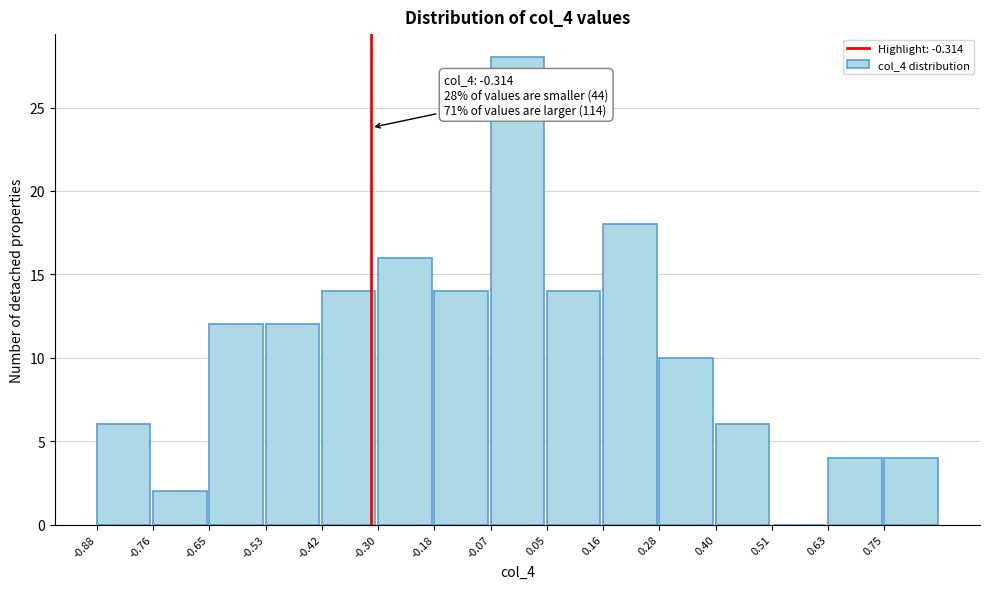

Which range on the x-axis has the tallest bar?

-0.06 to 0.04